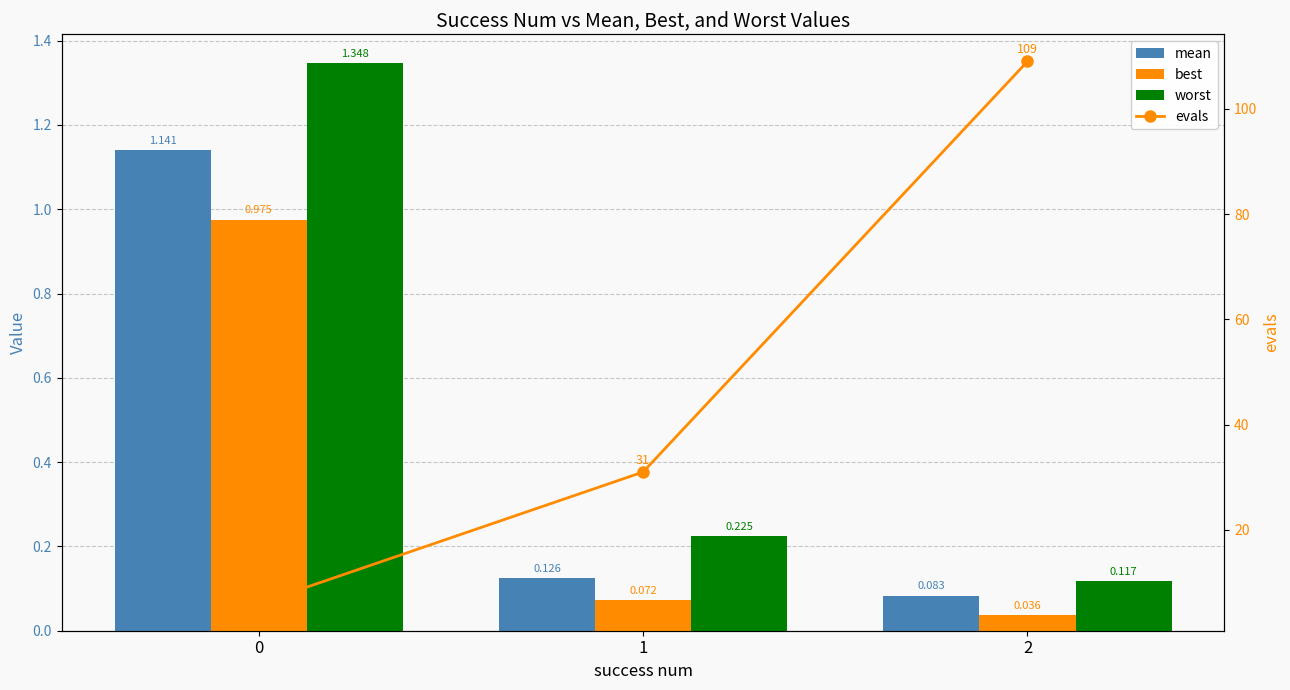

Which series has the widest spread of values?

evals